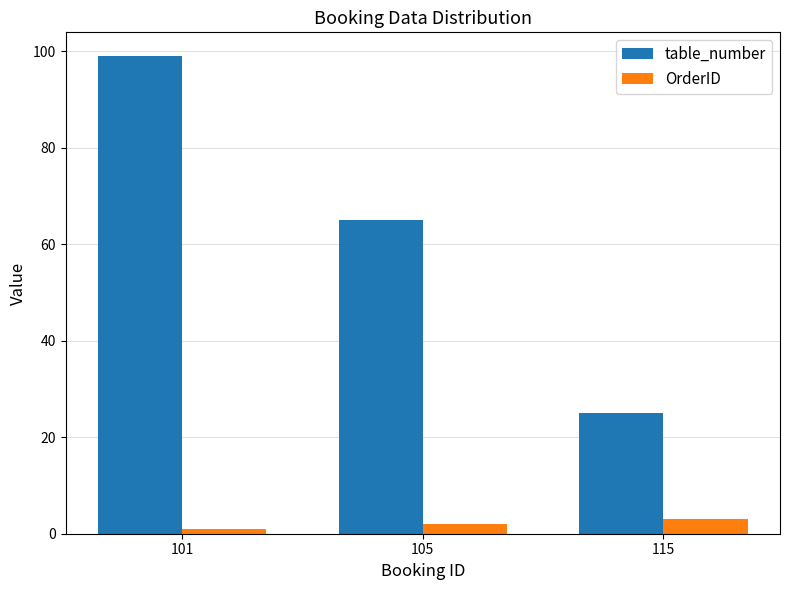

What is the difference between the maximum and minimum values in the table_number series?

74